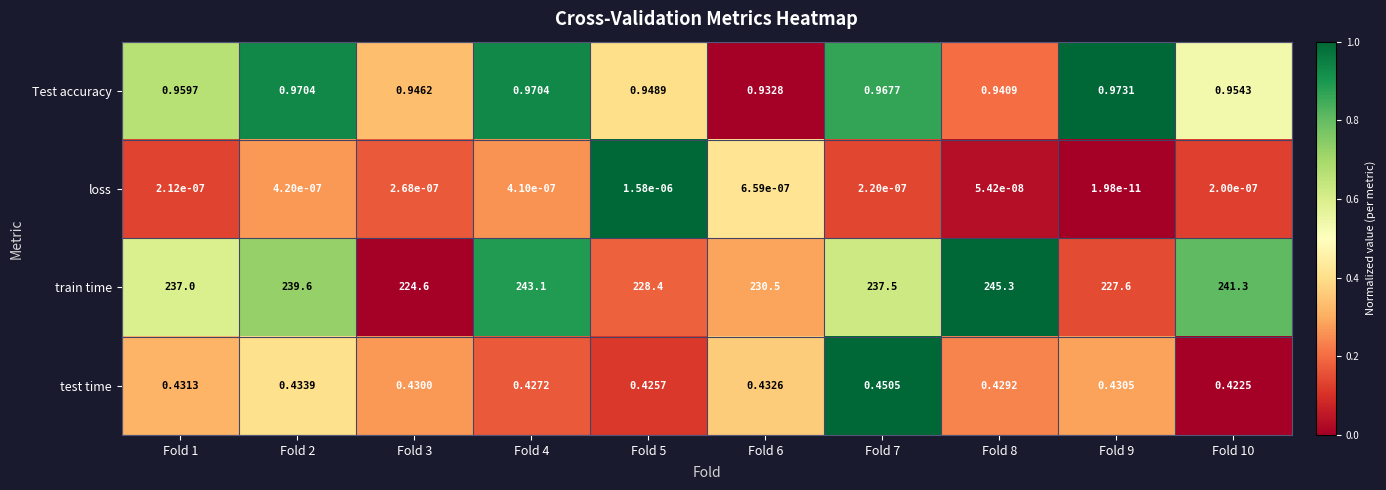

Which series has the widest spread of values?

train time